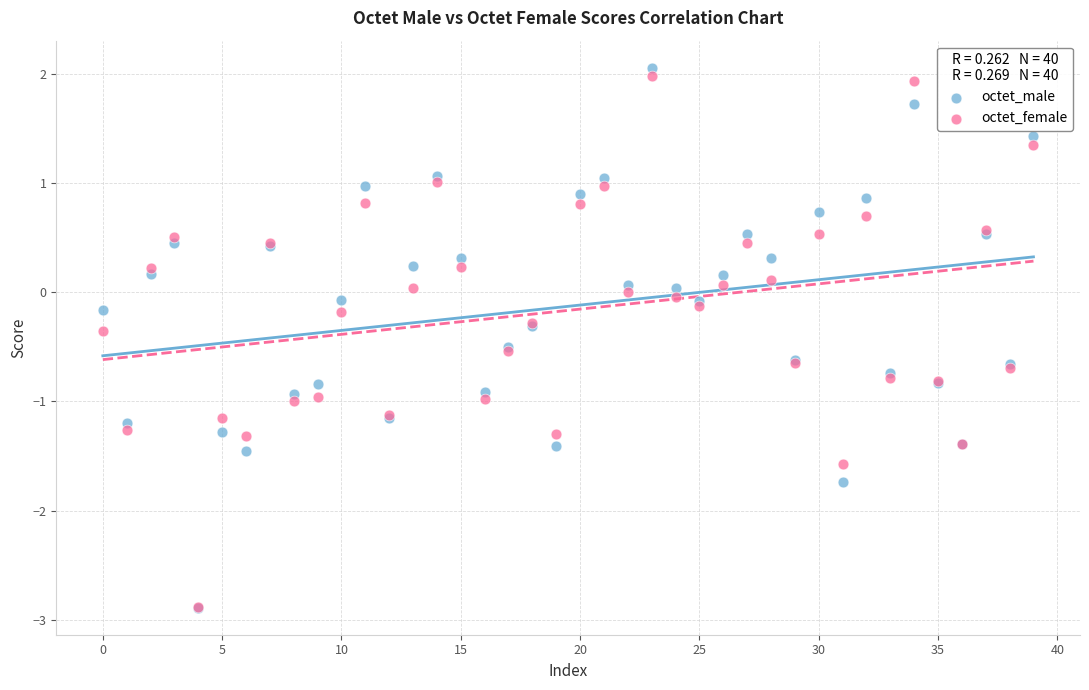

Which series has the widest spread of Y values?

octet_male